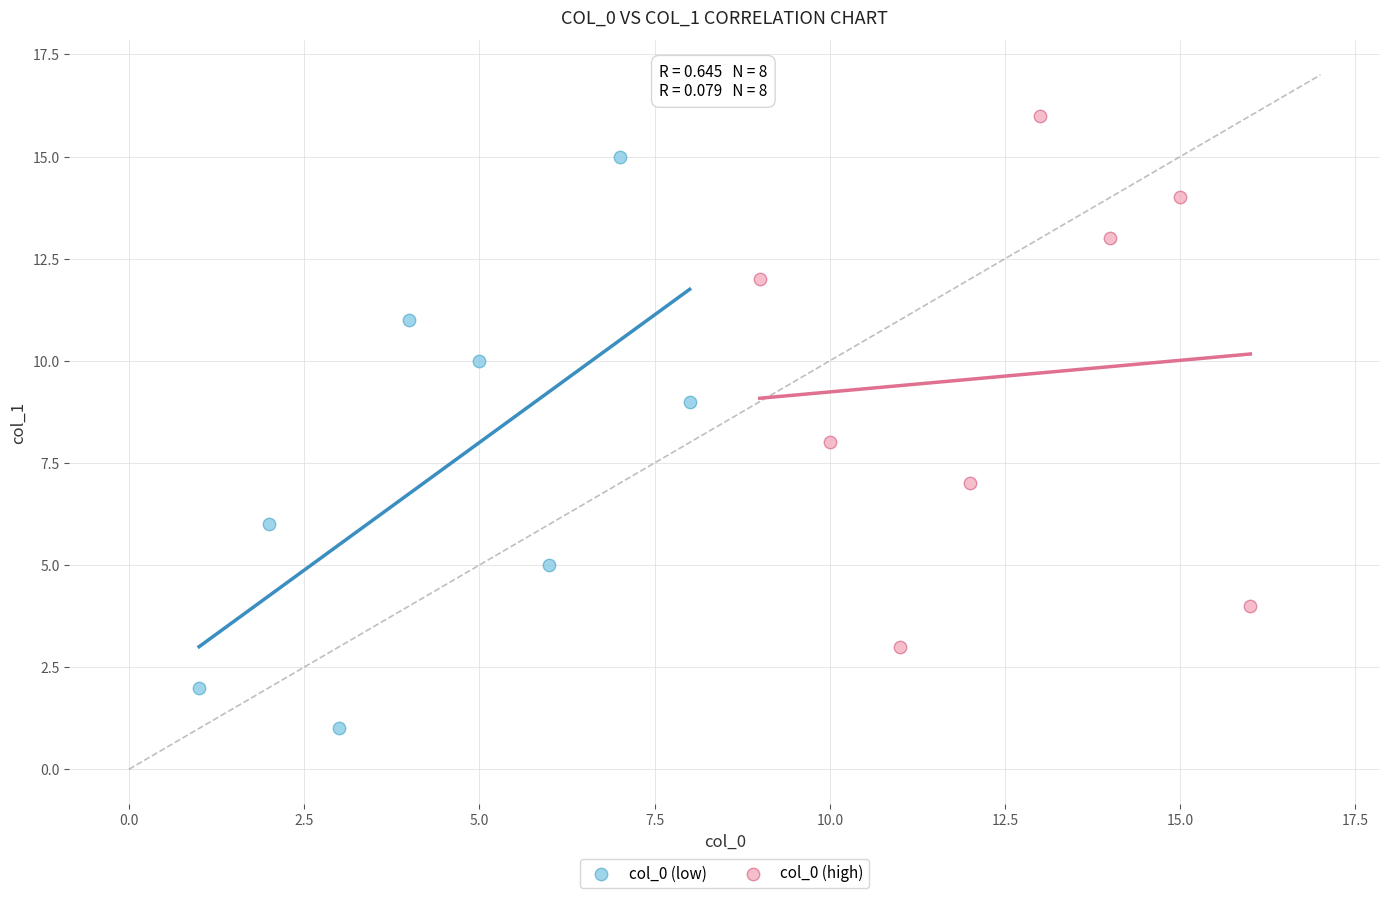

Which series contains the highest Y value?

col_0 (high)